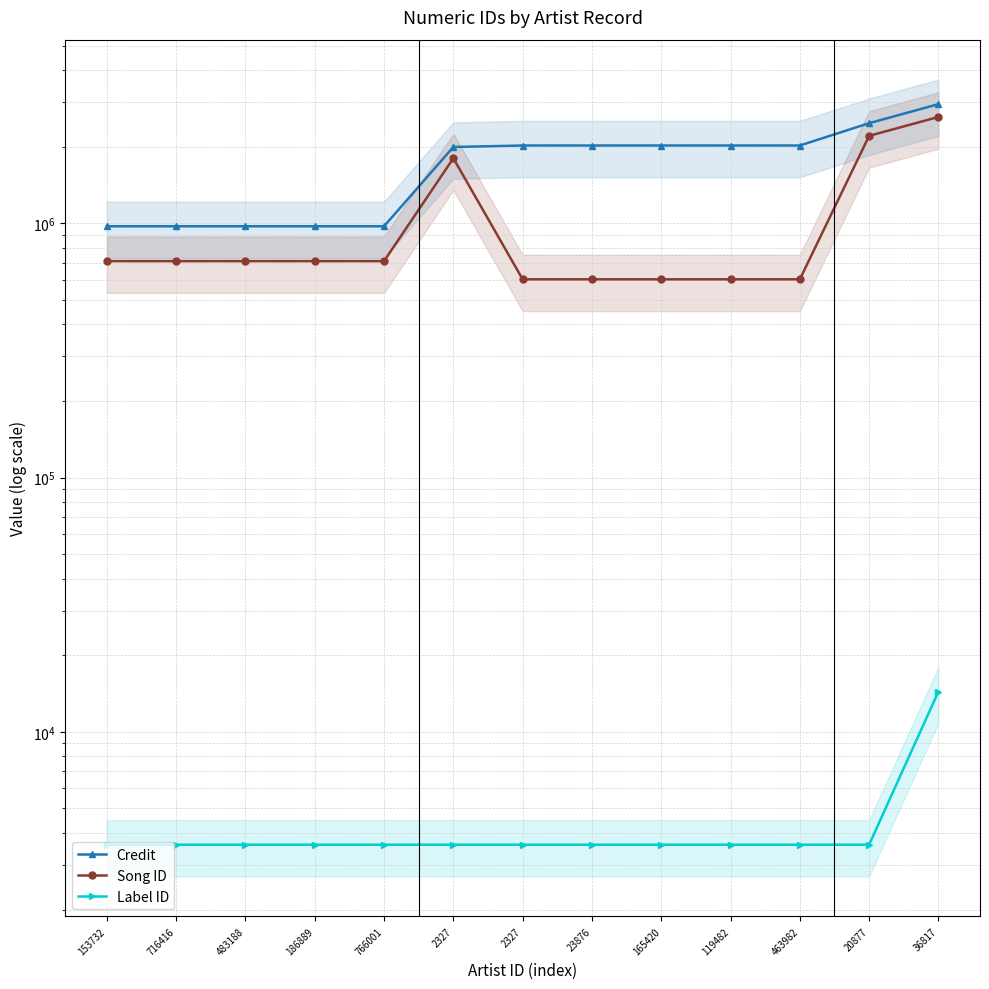

The Credit series shows 2605444 at 2327. True or false?

False